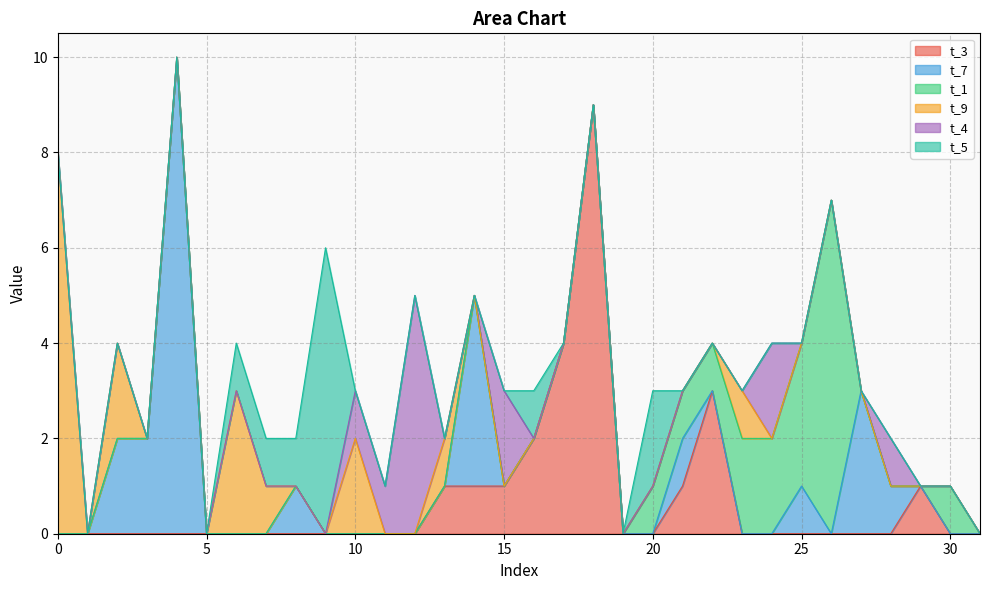

What is the approximate value of t_4 at 12?

5